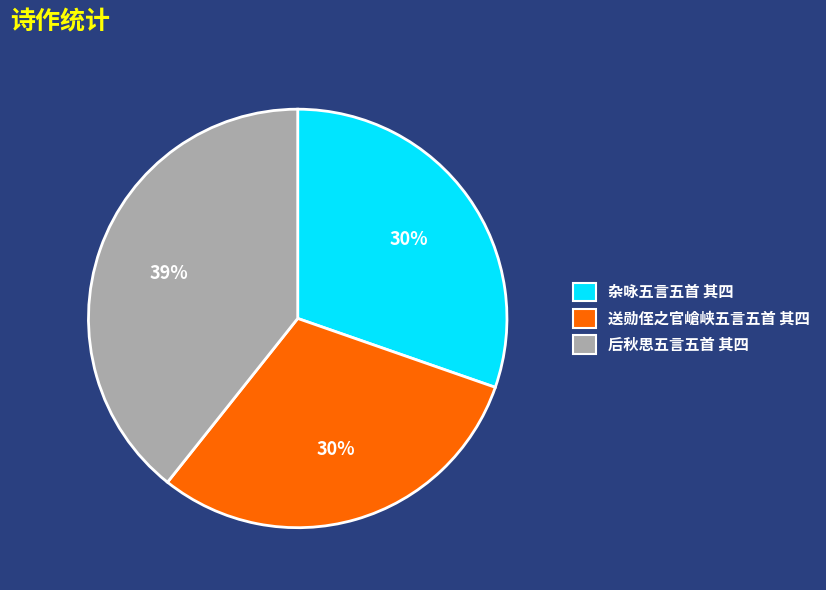

What is the largest slice in the pie chart?

后秋思五言五首 其四